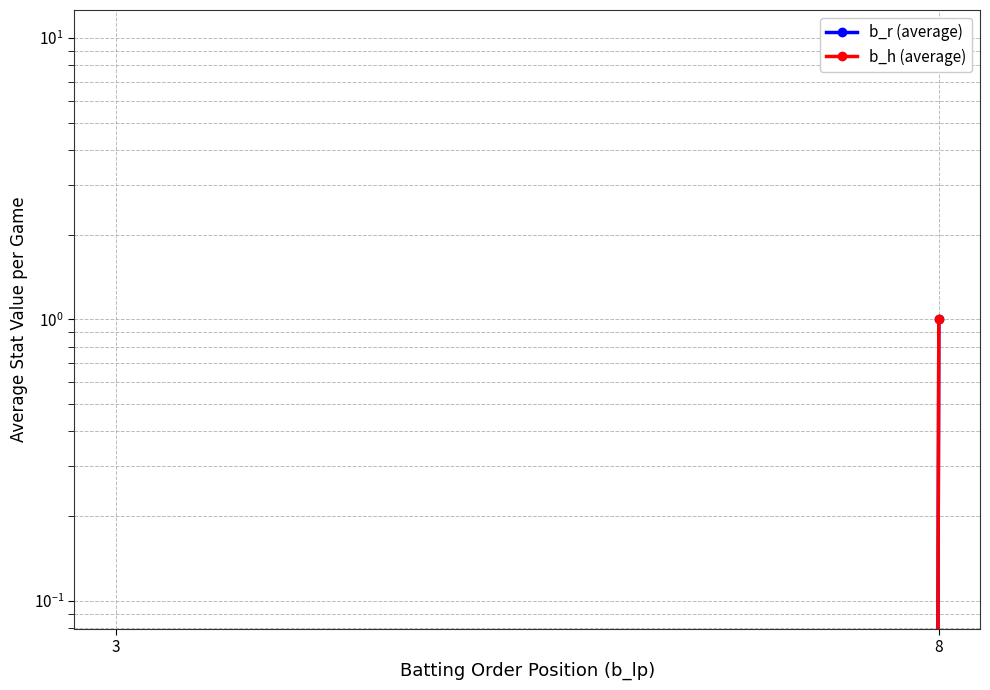

Rank the categories by b_h (average) value from highest to lowest.

8, 3